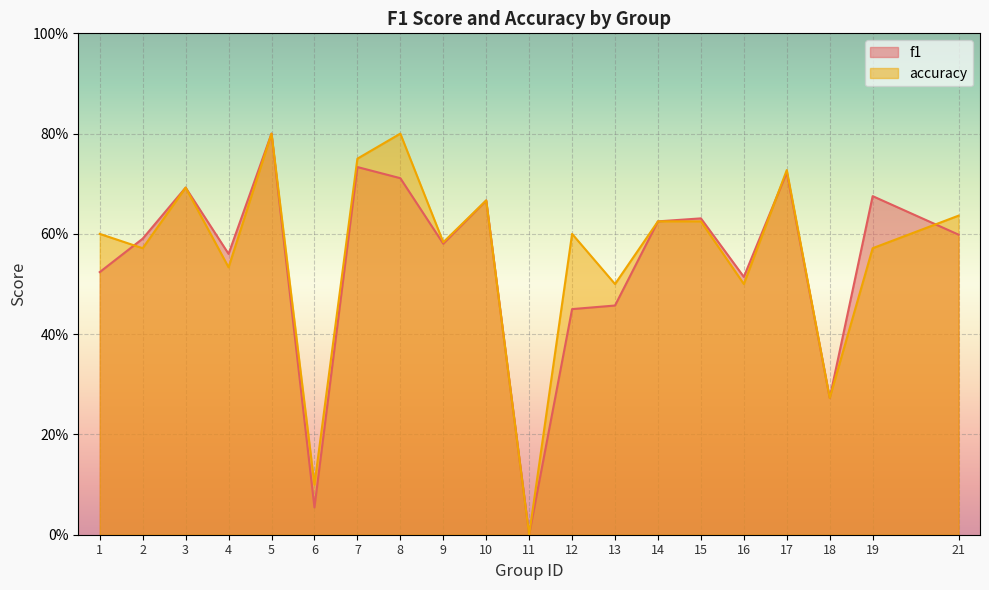

Does the chart display data point markers on the line(s)?

No